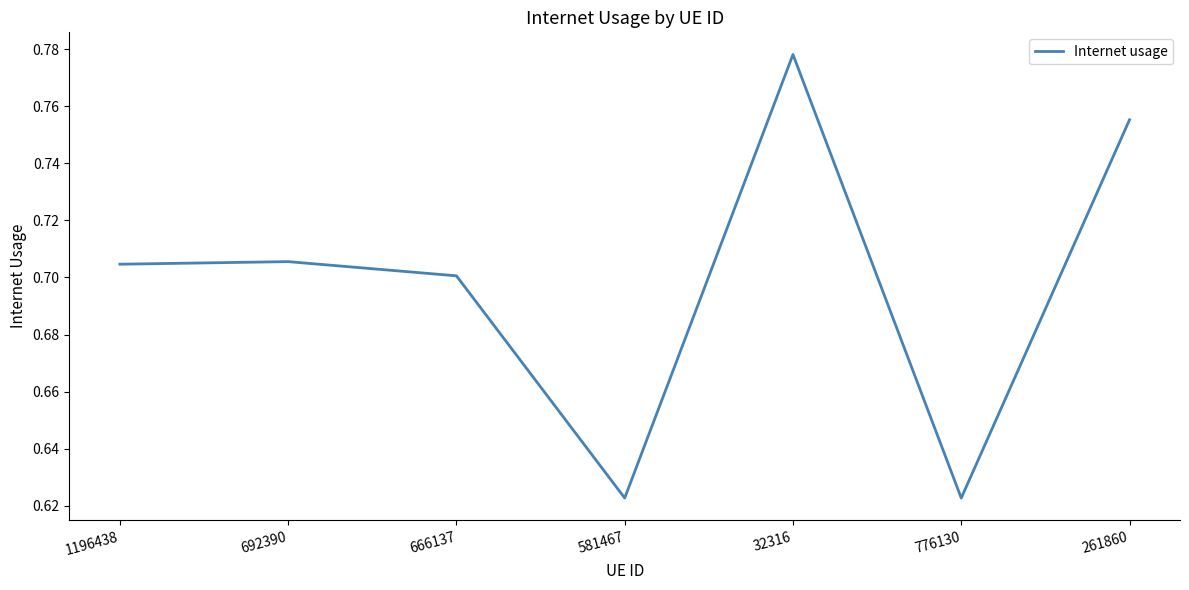

What is the difference between the values at 261860 and 776130?

0.1